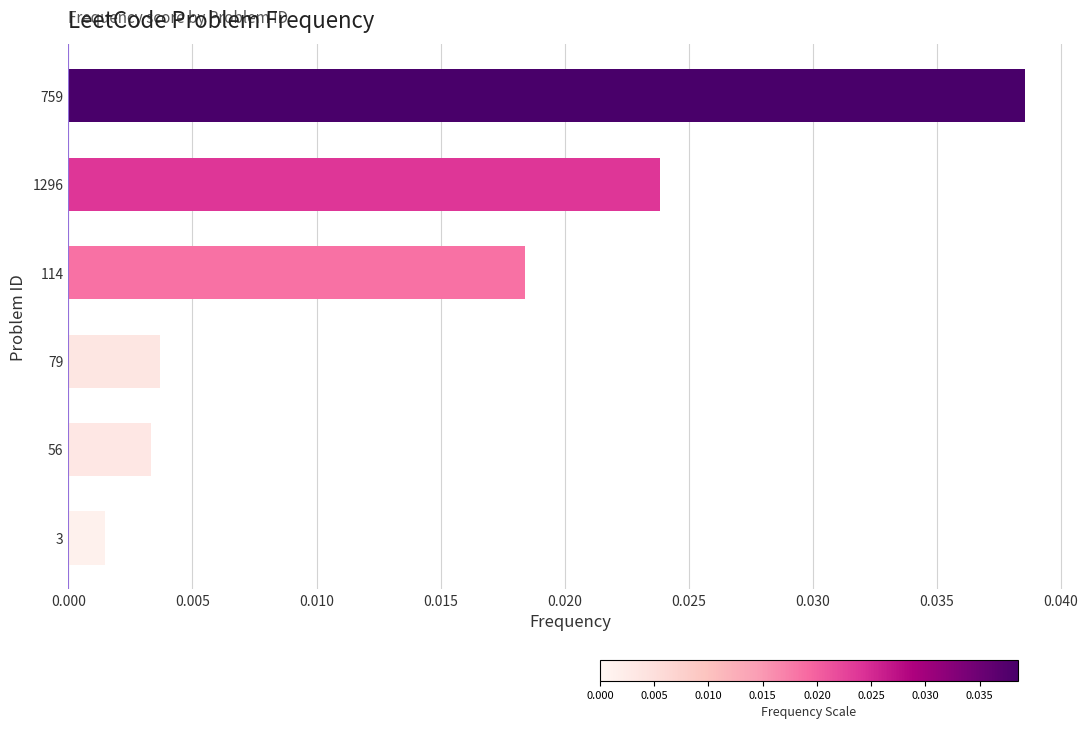

At which category does the chart reach its minimum across all series?

3